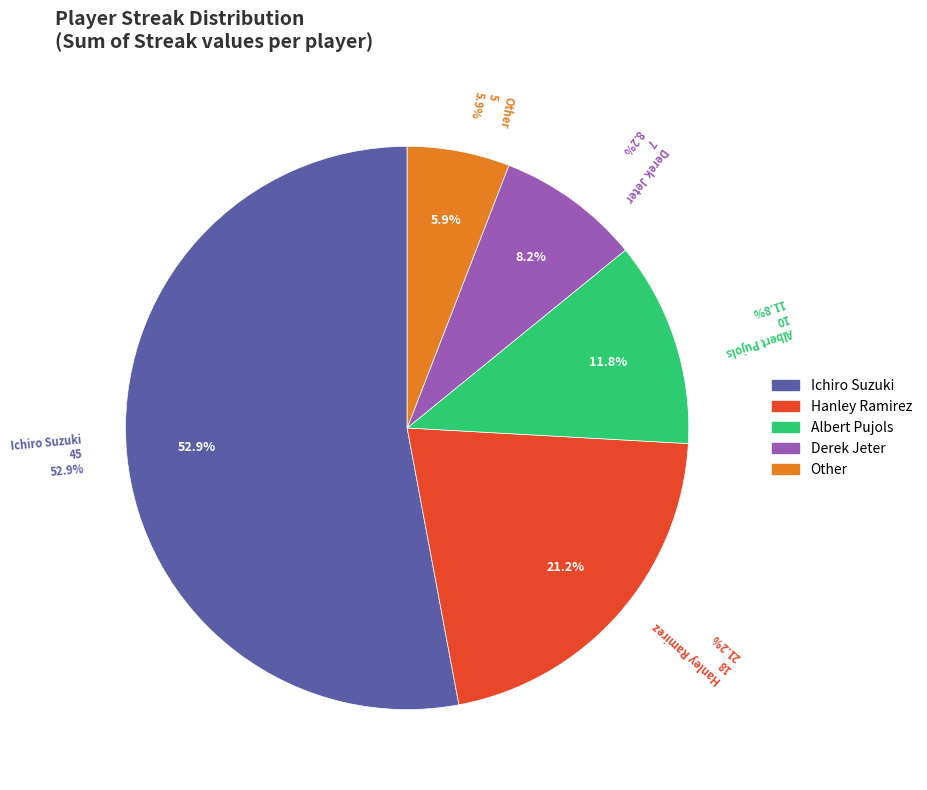

How many slices are in this pie chart?

5